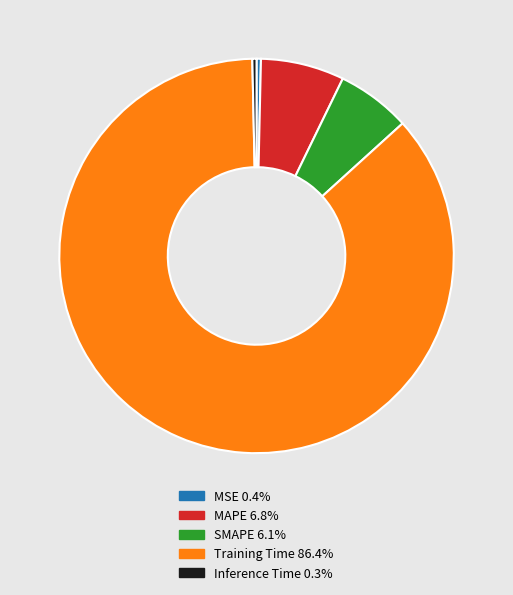

Is the sum of MAPE 6.8% and Training Time 86.4% greater than half?

Yes